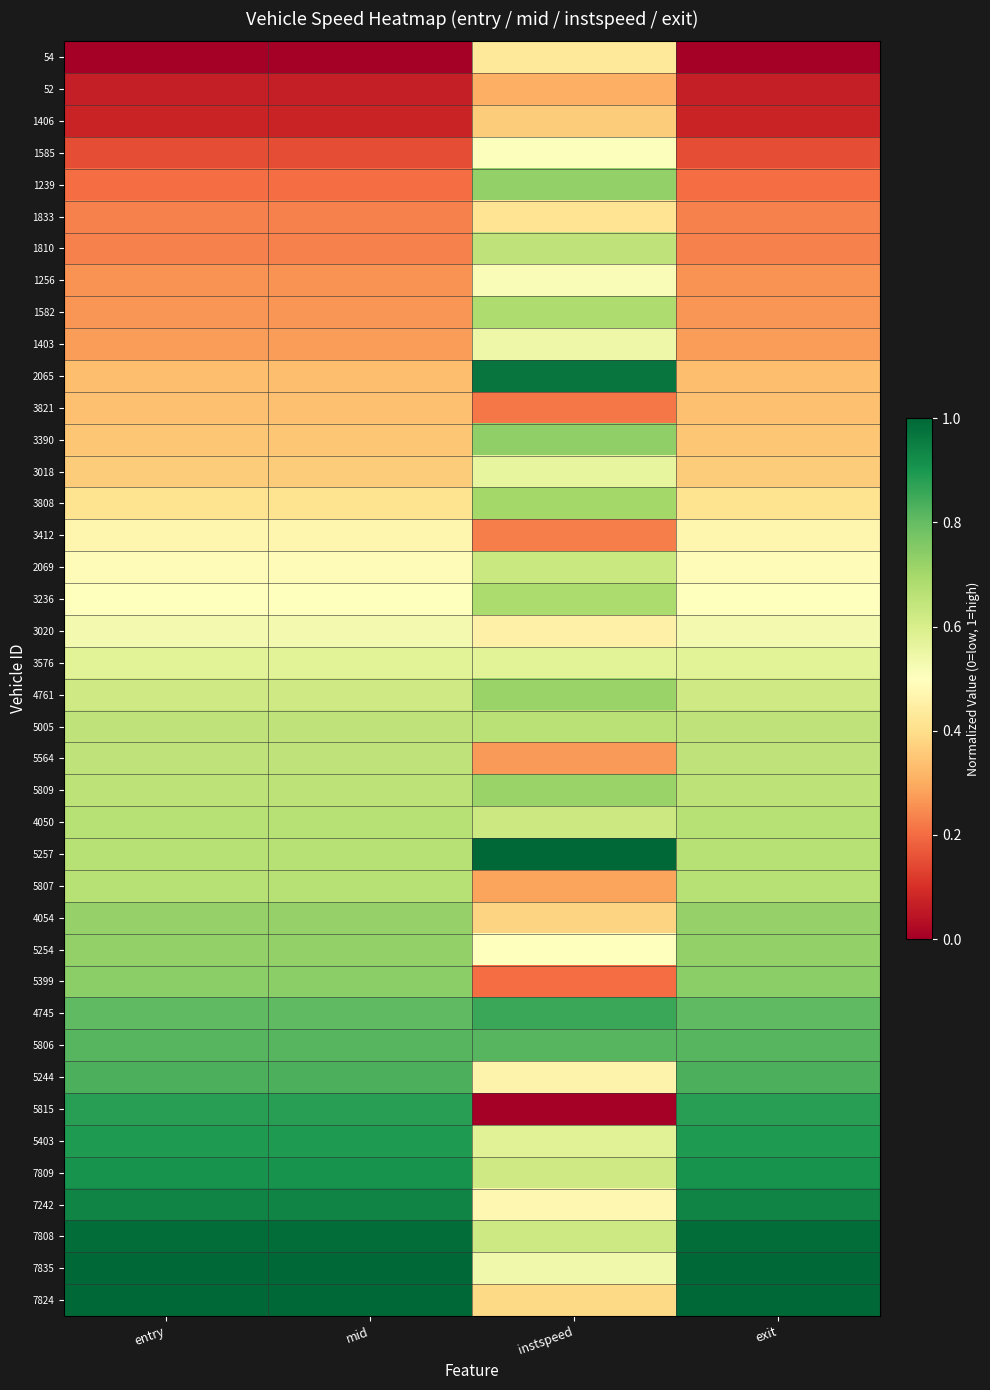

Reading right to left, extract all data points from this chart.

54: exit=0.0	instspeed=0.4	mid=0.0	entry=0.0
52: exit=0.1	instspeed=0.3	mid=0.1	entry=0.1
1406: exit=0.1	instspeed=0.4	mid=0.1	entry=0.1
1585: exit=0.2	instspeed=0.5	mid=0.2	entry=0.2
1239: exit=0.2	instspeed=0.7	mid=0.2	entry=0.2
1833: exit=0.2	instspeed=0.4	mid=0.2	entry=0.2
1810: exit=0.2	instspeed=0.7	mid=0.2	entry=0.2
1256: exit=0.3	instspeed=0.5	mid=0.3	entry=0.3
1582: exit=0.3	instspeed=0.7	mid=0.3	entry=0.3
1403: exit=0.3	instspeed=0.5	mid=0.3	entry=0.3
2065: exit=0.3	instspeed=1.0	mid=0.3	entry=0.3
3821: exit=0.3	instspeed=0.2	mid=0.3	entry=0.3
3390: exit=0.3	instspeed=0.7	mid=0.3	entry=0.3
3018: exit=0.4	instspeed=0.6	mid=0.4	entry=0.4
3808: exit=0.4	instspeed=0.7	mid=0.4	entry=0.4
3412: exit=0.5	instspeed=0.2	mid=0.5	entry=0.5
2069: exit=0.5	instspeed=0.6	mid=0.5	entry=0.5
3236: exit=0.5	instspeed=0.7	mid=0.5	entry=0.5
3020: exit=0.5	instspeed=0.5	mid=0.5	entry=0.5
3576: exit=0.6	instspeed=0.6	mid=0.6	entry=0.6
4761: exit=0.6	instspeed=0.7	mid=0.6	entry=0.6
5005: exit=0.6	instspeed=0.7	mid=0.6	entry=0.6
5564: exit=0.7	instspeed=0.3	mid=0.7	entry=0.7
5809: exit=0.7	instspeed=0.7	mid=0.7	entry=0.7
4050: exit=0.7	instspeed=0.6	mid=0.7	entry=0.7
5257: exit=0.7	instspeed=1.0	mid=0.7	entry=0.7
5807: exit=0.7	instspeed=0.3	mid=0.7	entry=0.7
4054: exit=0.7	instspeed=0.4	mid=0.7	entry=0.7
5254: exit=0.7	instspeed=0.5	mid=0.7	entry=0.7
5399: exit=0.7	instspeed=0.2	mid=0.7	entry=0.7
4745: exit=0.8	instspeed=0.9	mid=0.8	entry=0.8
5806: exit=0.8	instspeed=0.8	mid=0.8	entry=0.8
5244: exit=0.8	instspeed=0.5	mid=0.8	entry=0.8
5815: exit=0.9	instspeed=0.0	mid=0.9	entry=0.9
5403: exit=0.9	instspeed=0.6	mid=0.9	entry=0.9
7809: exit=0.9	instspeed=0.6	mid=0.9	entry=0.9
7242: exit=0.9	instspeed=0.5	mid=0.9	entry=0.9
7808: exit=1.0	instspeed=0.6	mid=1.0	entry=1.0
7835: exit=1.0	instspeed=0.5	mid=1.0	entry=1.0
7824: exit=1.0	instspeed=0.4	mid=1.0	entry=1.0